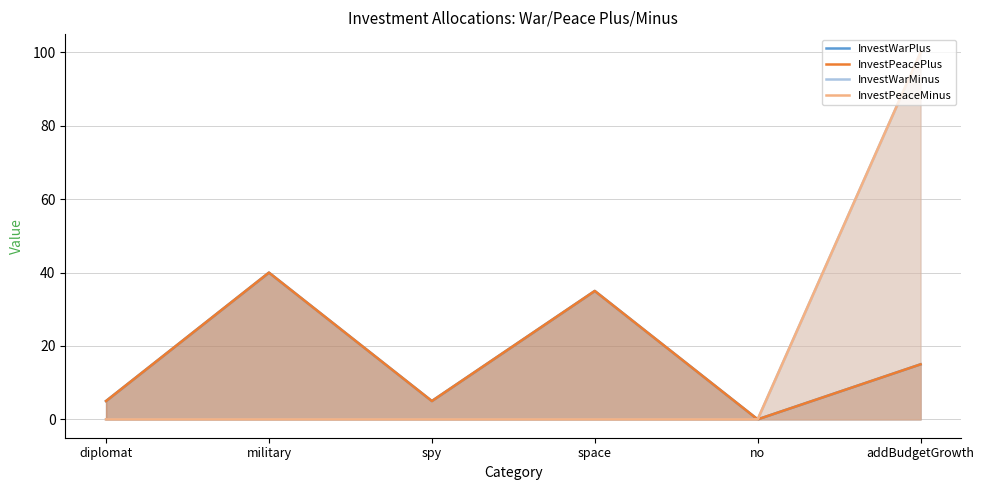

How many positive values does the InvestWarPlus series have?

5